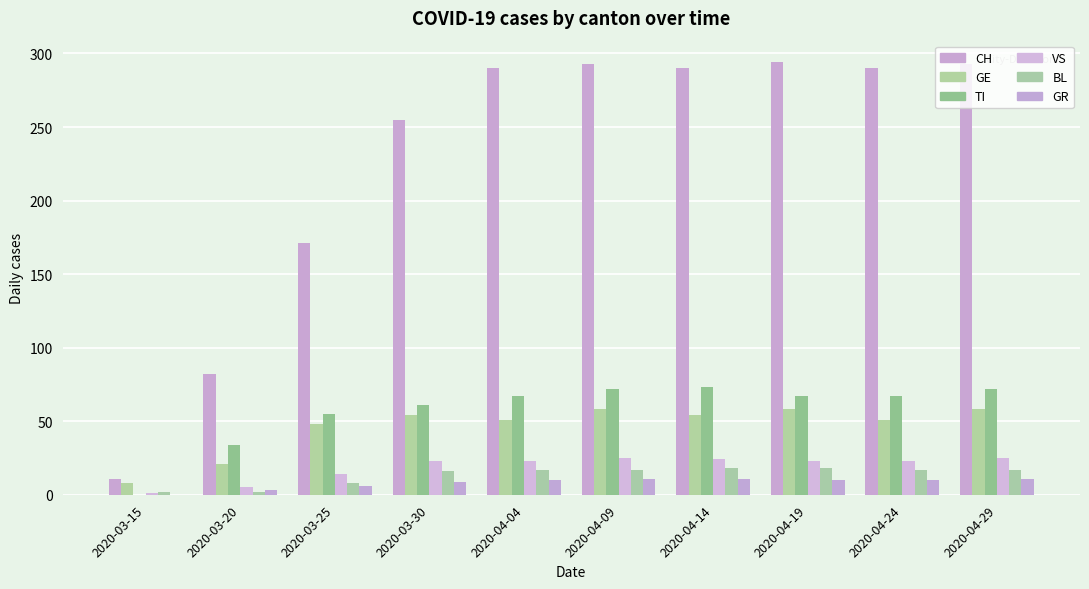

Is it true that GR equals 4 at 2020-04-14?

False